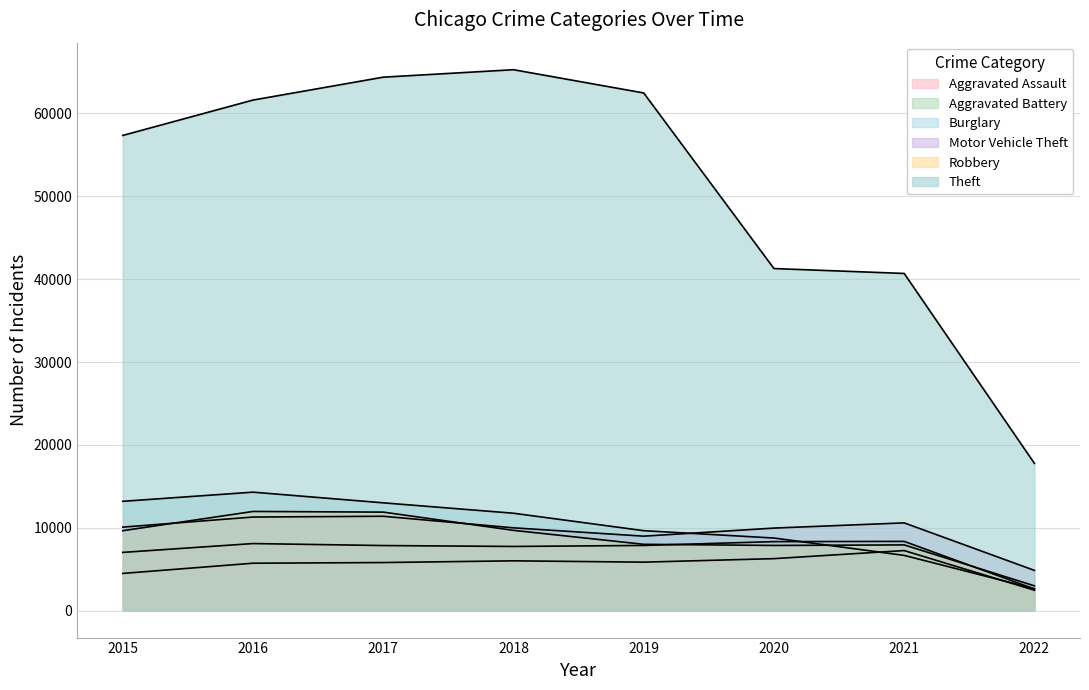

What are all the series names shown in the legend?

Aggravated Assault, Aggravated Battery, Burglary, Motor Vehicle Theft, Robbery, Theft